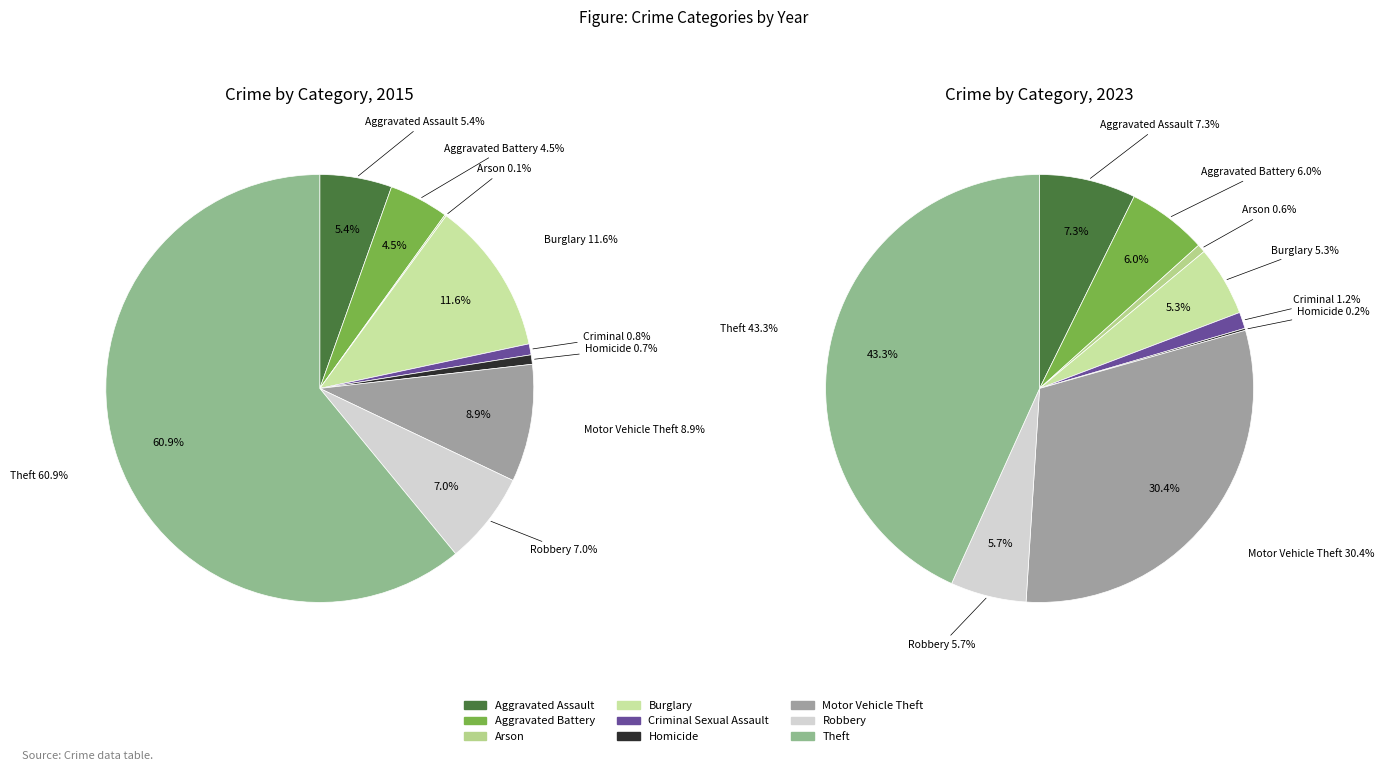

Is it true that Burglary is 5% of the pie?

True